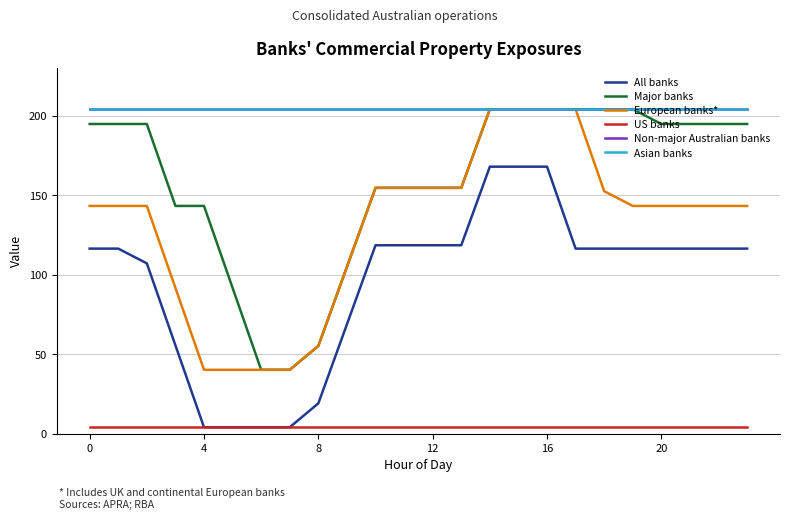

Does the chart have visible grid lines?

Yes